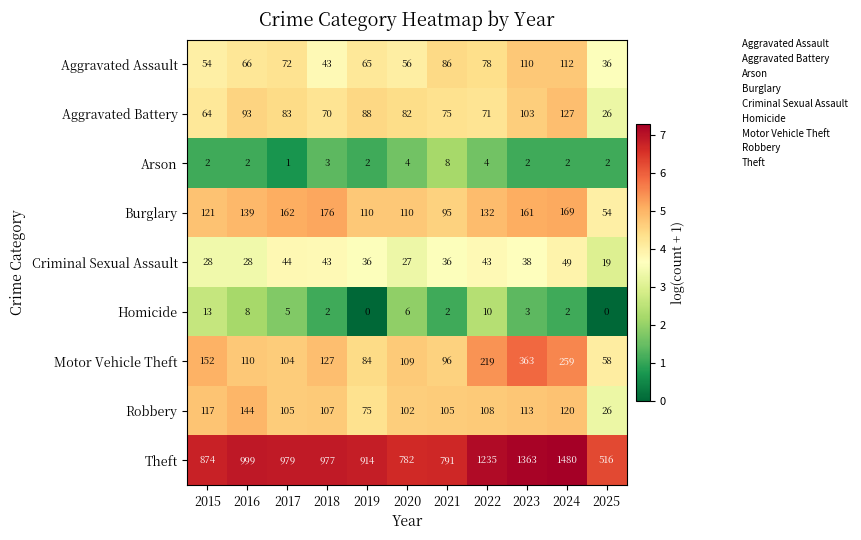

What is the average value of the Aggravated Battery series?

80